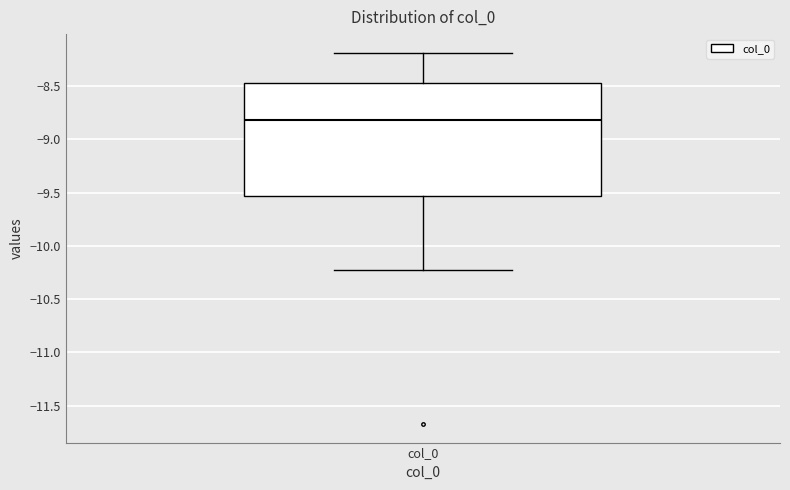

Where is the upper edge of the box for col_0 on the y-axis? The values are not printed on the chart, so give them approximately, as read against the axis.

-8.45